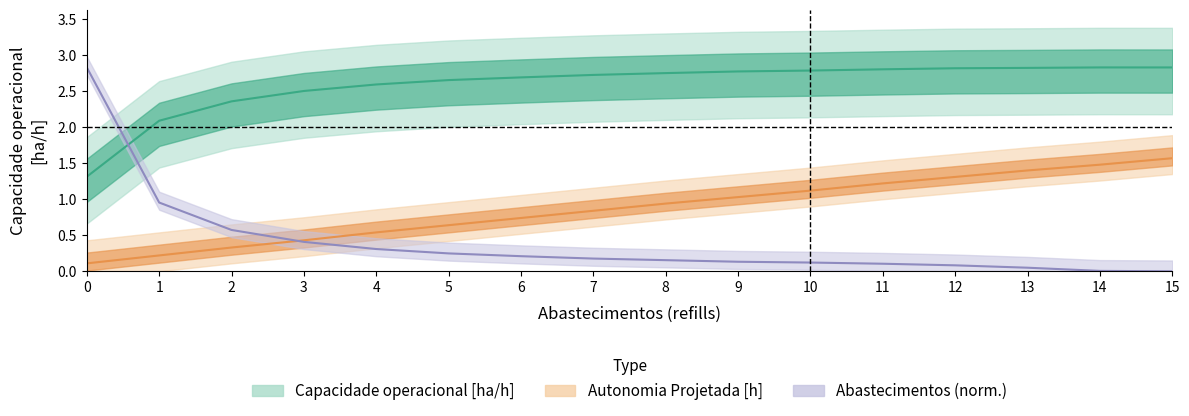

In Capacidade operacional [ha/h], how many points are higher than both neighbors (excluding endpoints)?

1